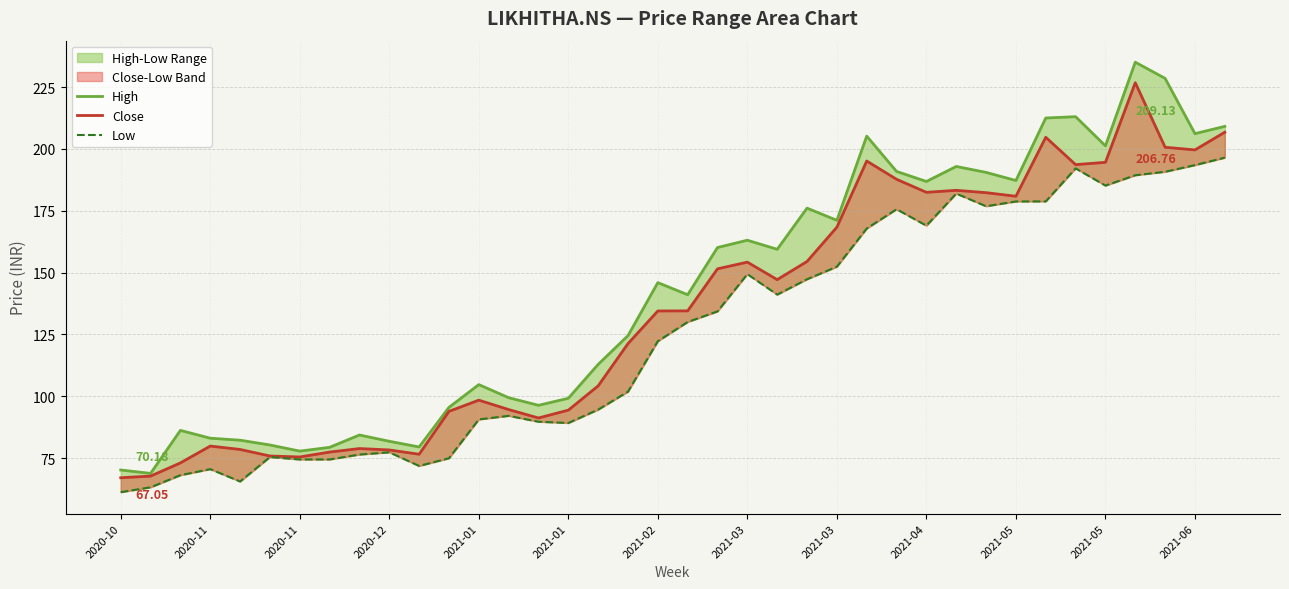

Rank the series by their maximum value, from highest to lowest.

High, Close, Low